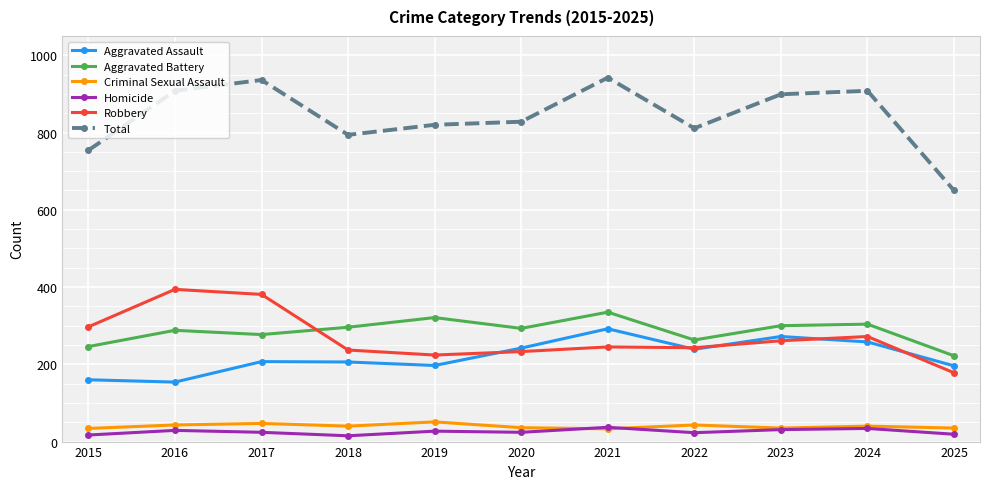

How many distinct data groups are displayed?

6